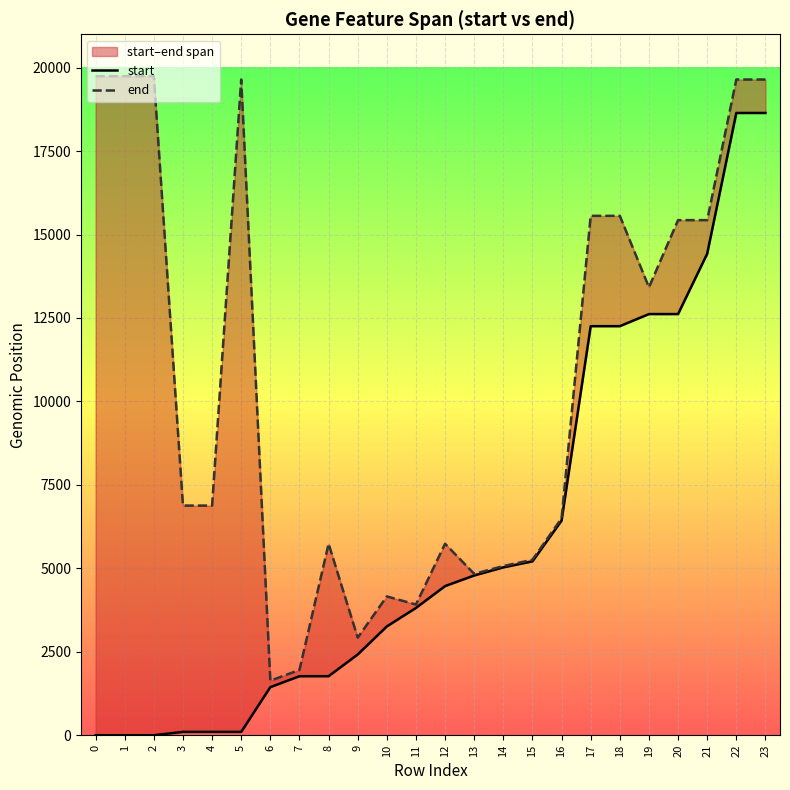

Reading left to right, extract all data points from this chart.

start: 0=0	1=0	2=0	3=100	4=100	5=100	6=1441	7=1768	8=1768	9=2419	10=3259	11=3814	12=4468	13=4786	14=5029	15=5209	16=6430	17=12255	18=12255	19=12618	20=12618	21=14426	22=18643	23=18643
end: 0=19745	1=19745	2=19745	3=6880	4=6880	5=19645	6=1633	7=1957	8=5737	9=2923	10=4159	11=3916	12=5737	13=4834	14=5068	15=5257	16=6499	17=15561	18=15561	19=13421	20=15432	21=15432	22=19645	23=19645